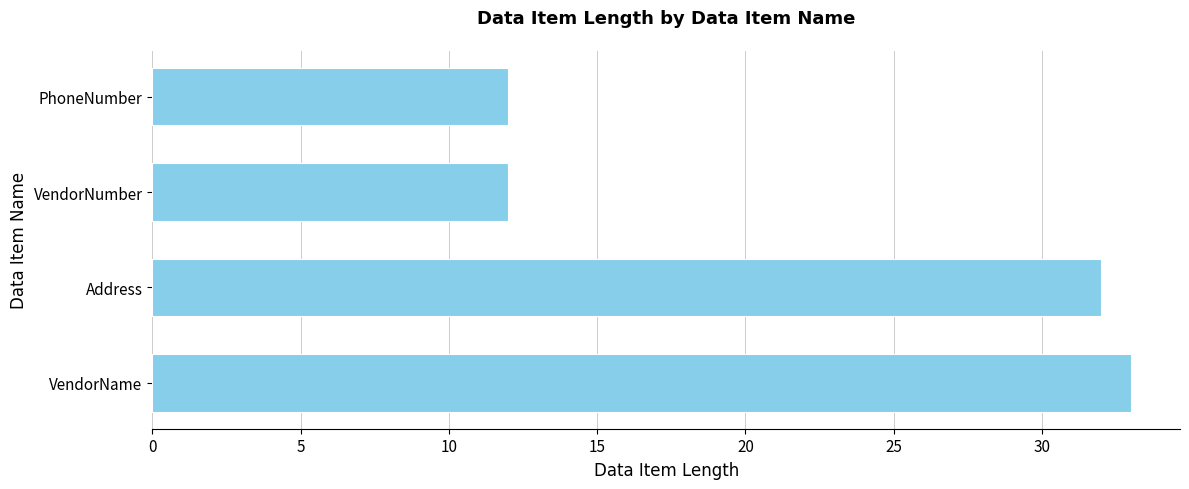

The chart shows a value of 47 at VendorName. True or false?

False